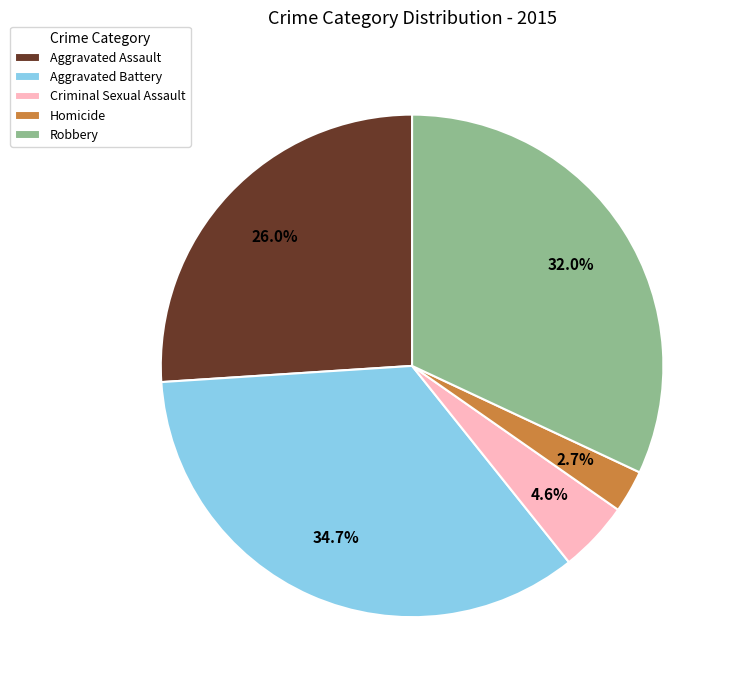

What is the smallest slice in the pie chart?

Homicide